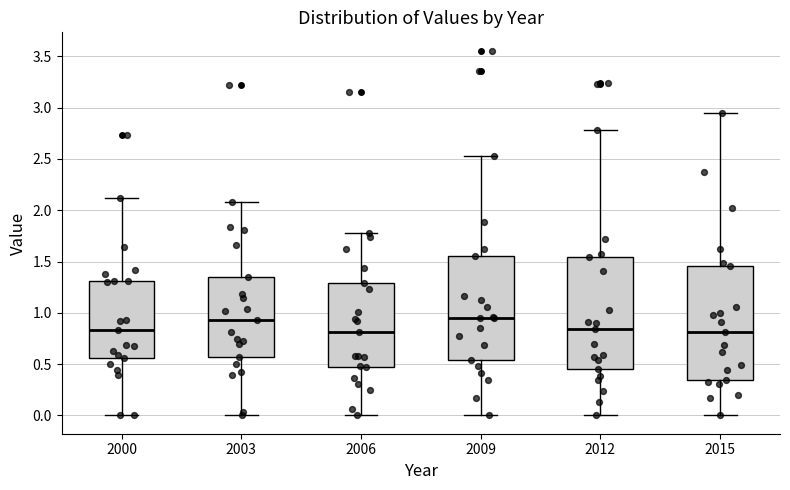

Reading left to right, read every box against the y-axis: the position of its median line, the range the box covers, and the ends of its whiskers. The values are not printed on the chart, so give them approximately, as read against the axis.

2000: median 0.85, box 0.55 to 1.30, whiskers 0.00 to 2.10
2003: median 0.95, box 0.55 to 1.35, whiskers 0.00 to 2.10
2006: median 0.80, box 0.50 to 1.30, whiskers 0.00 to 1.80
2009: median 0.95, box 0.55 to 1.55, whiskers 0.00 to 2.55
2012: median 0.85, box 0.45 to 1.55, whiskers 0.00 to 2.80
2015: median 0.80, box 0.35 to 1.45, whiskers 0.00 to 2.95